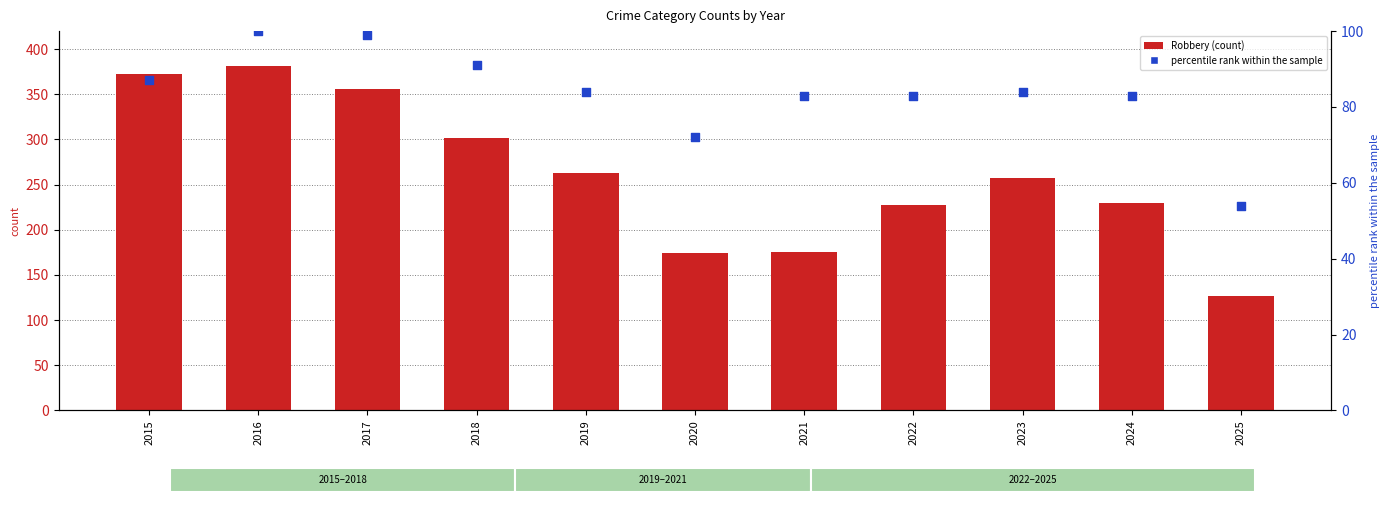

Which series has the largest total across all categories?

Robbery